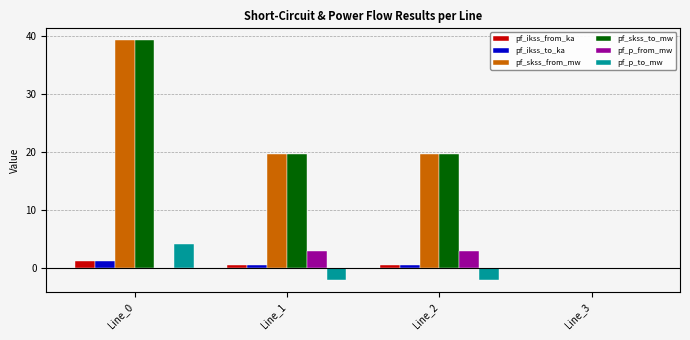

How many data points in pf_ikss_from_ka are above 0?

3